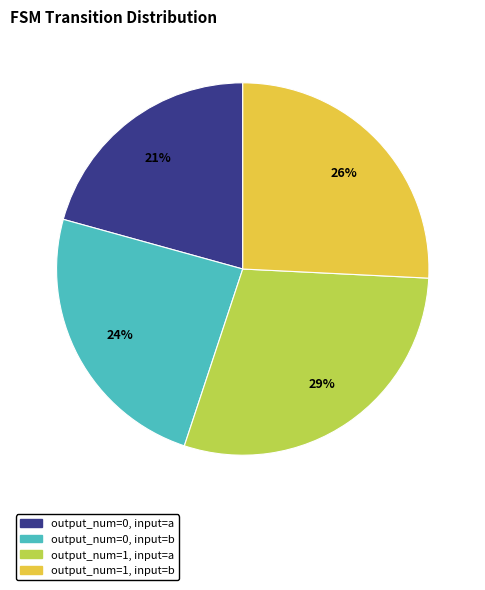

Which has a higher value, output_num=1, input=b or output_num=1, input=a?

output_num=1, input=a